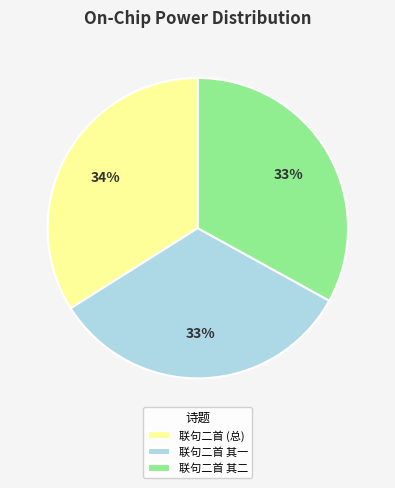

Between 联句二首 其一 and 联句二首 (总), which is larger?

联句二首 (总)